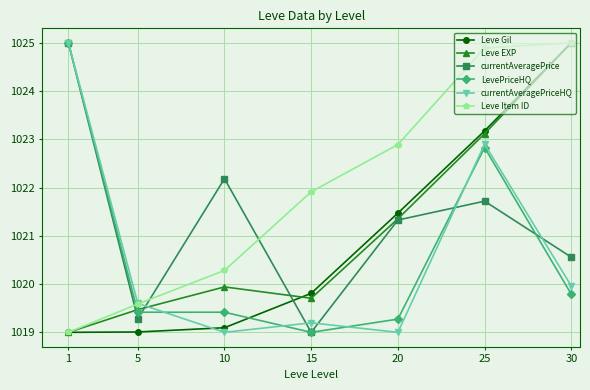

How many interior local valleys does the currentAveragePriceHQ series have?

2